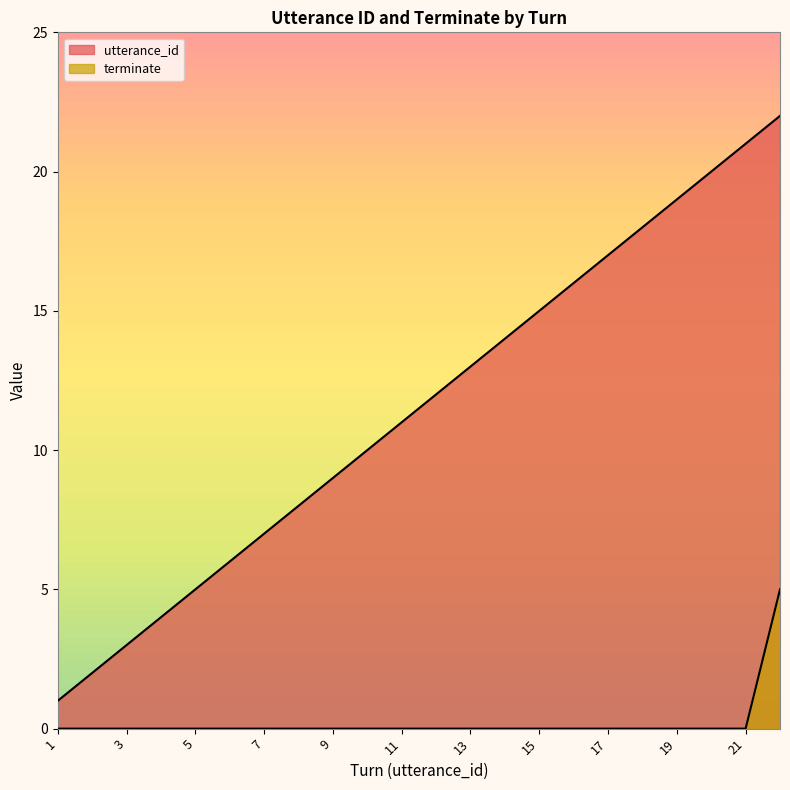

True or false: terminate and utterance_id intersect in this chart.

False